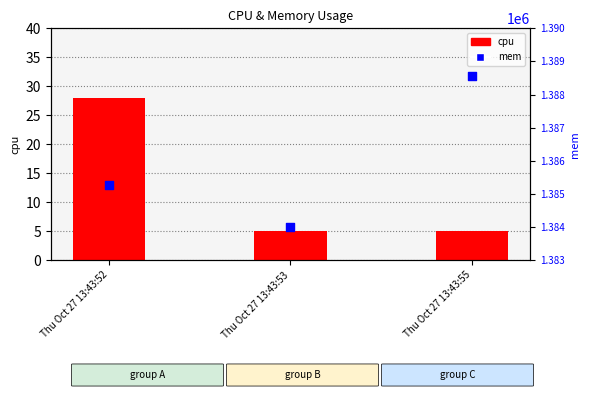

Is the value of cpu at Thu Oct 27 13:43:55 greater than the value of mem at Thu Oct 27 13:43:52?

No